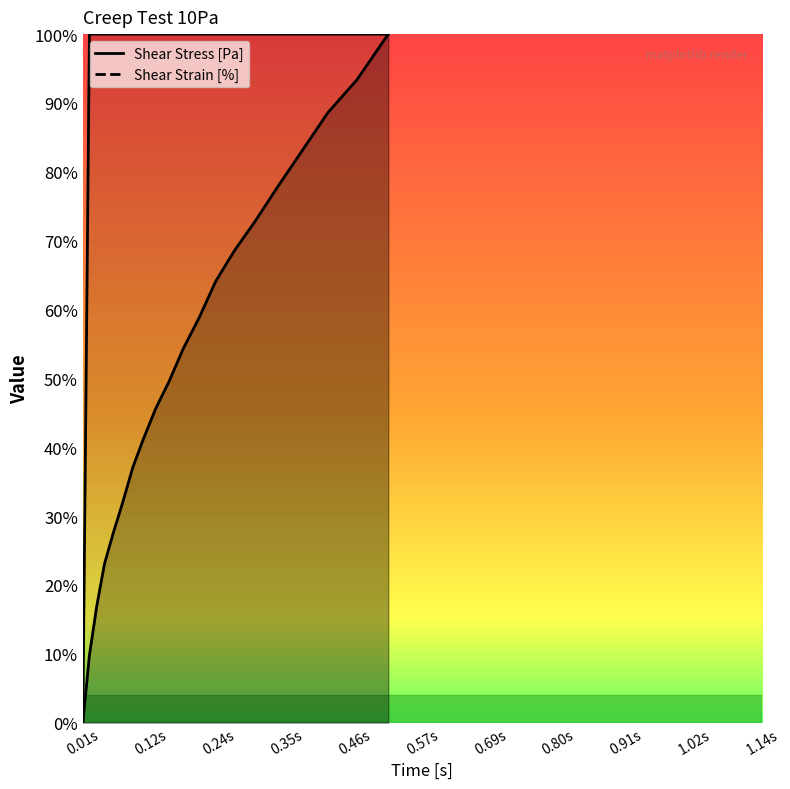

Is this an area chart (filled region under the line)?

No